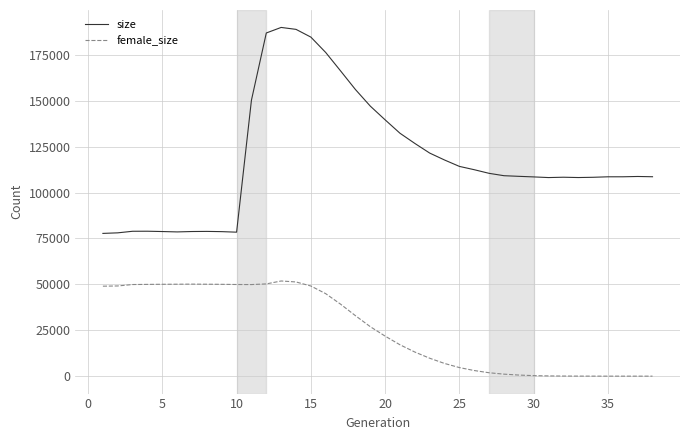

List the series in order of their overall mean, highest first.

size, female_size